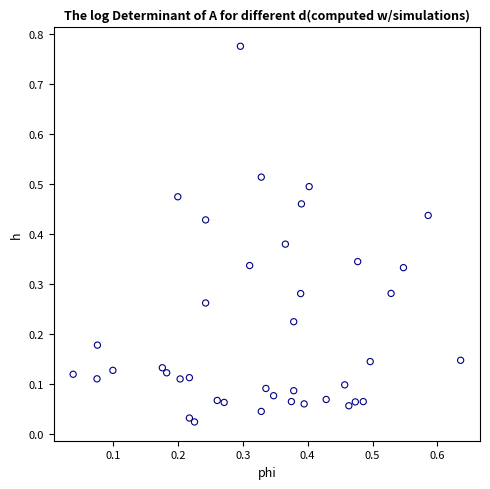

What is the range of X values (max minus min)?

0.6